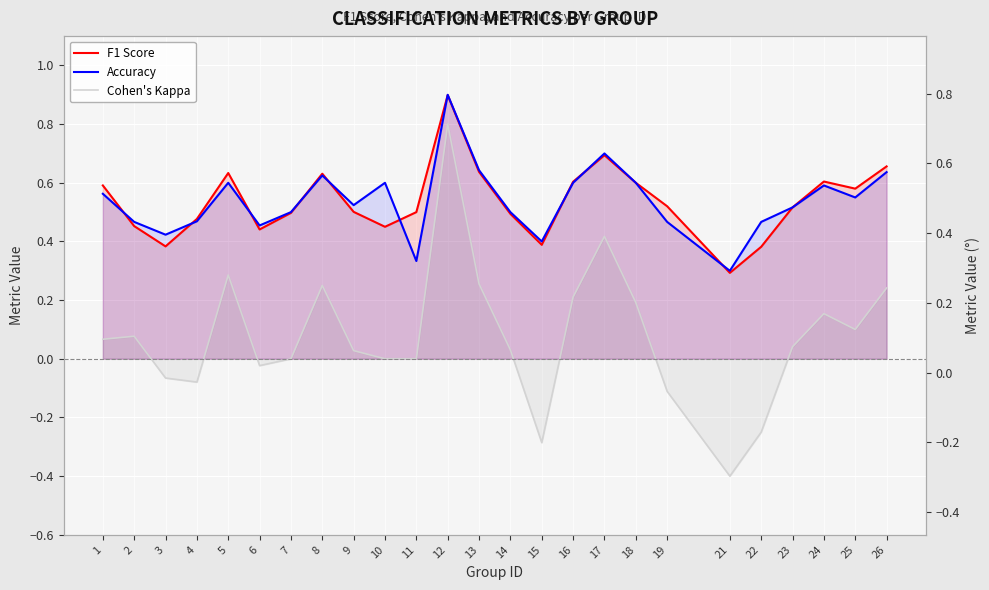

What is the value of the Accuracy point at the 6th from the left?

0.5